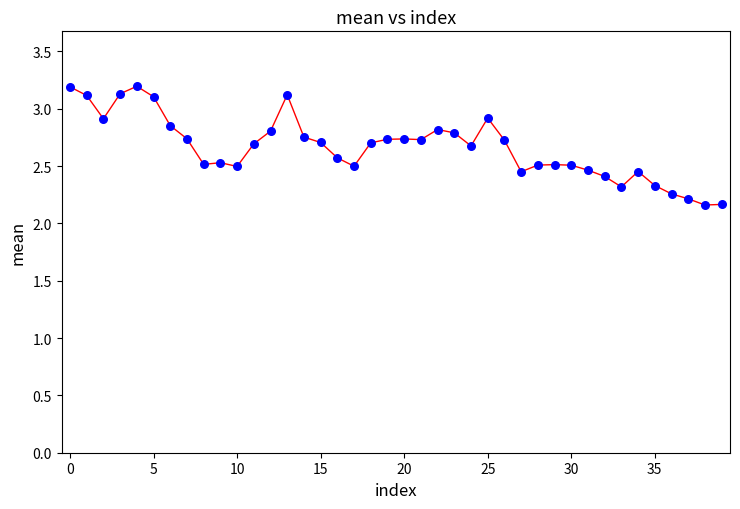

What is the range of Y values (max minus min)?

1.0